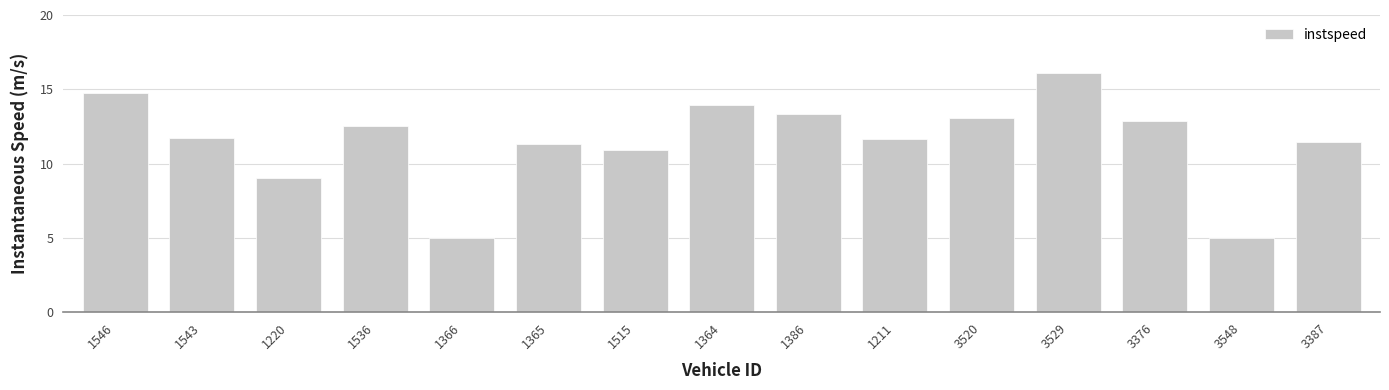

Does the chart contain stacked bars?

No